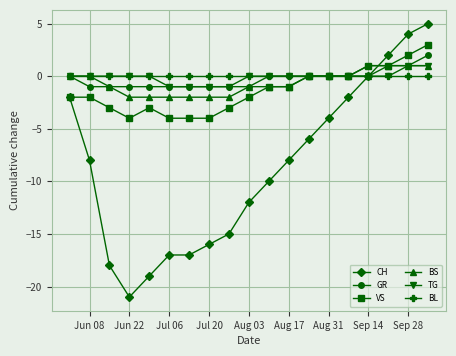

Which series has the largest range (max minus min)?

CH